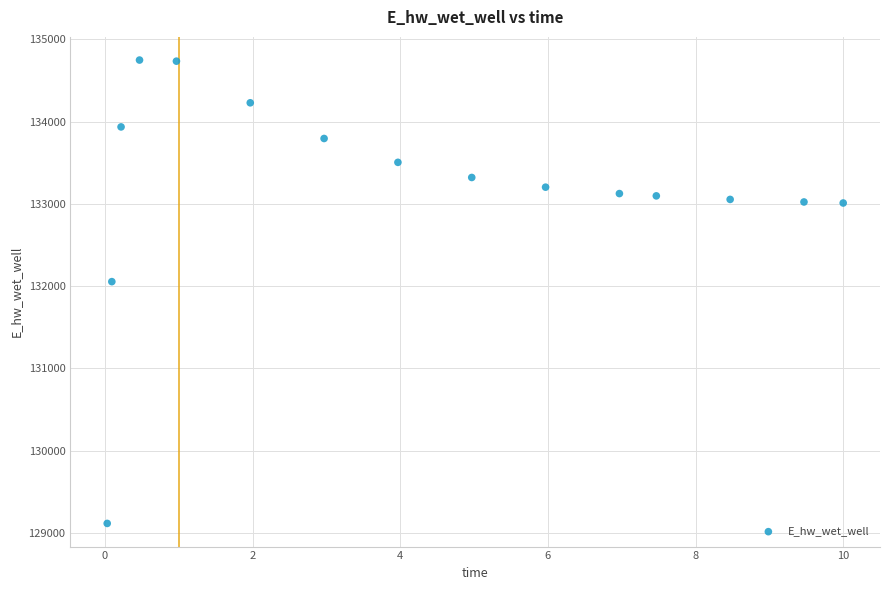

What is the range of Y values (max minus min)?

5633.5